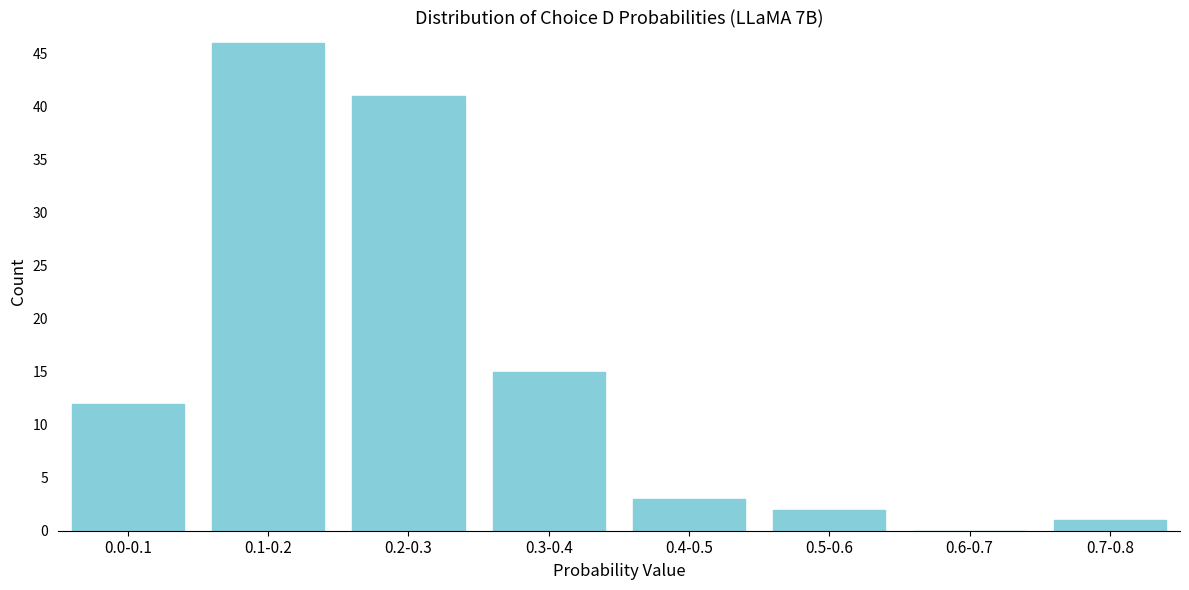

Reading right to left, transcribe all the data shown in this chart.

0.7-0.8=1	0.6-0.7=0	0.5-0.6=2	0.4-0.5=3	0.3-0.4=15	0.2-0.3=41	0.1-0.2=46	0.0-0.1=12